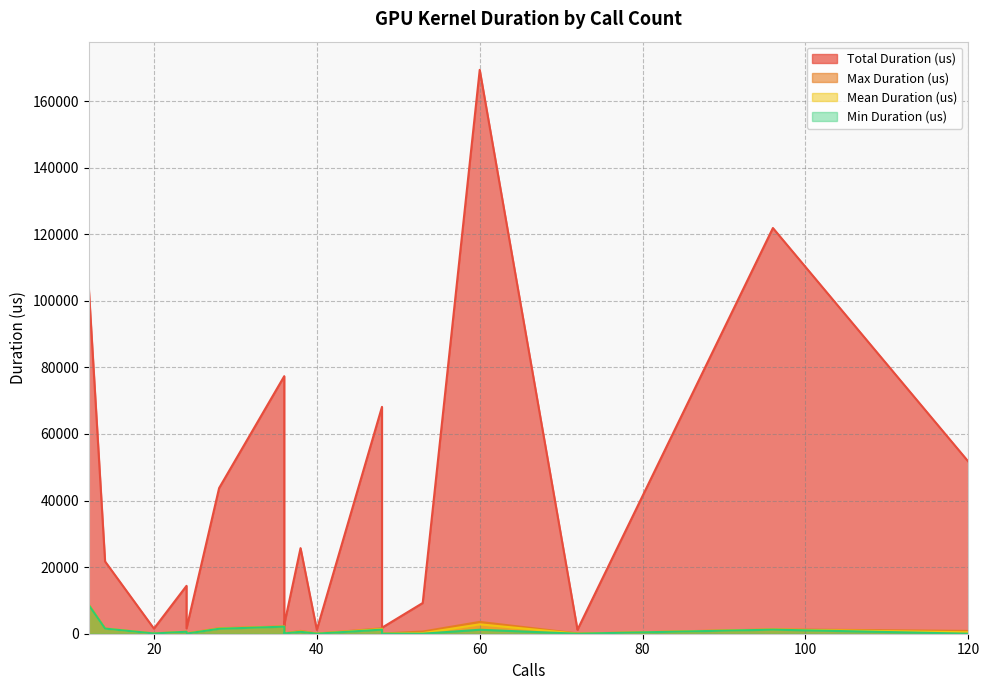

How many values in the Total Duration (us) series exceed 14385?

9